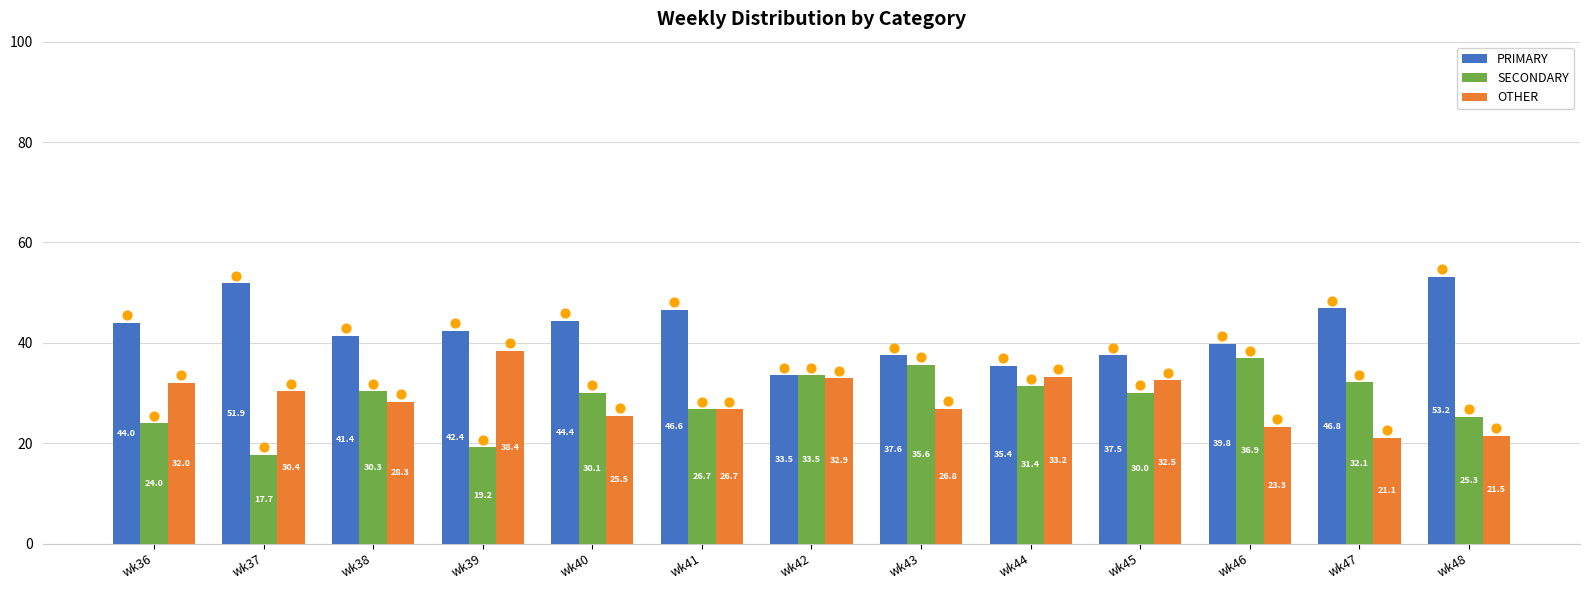

What is the total value across all series at wk36?

100.0